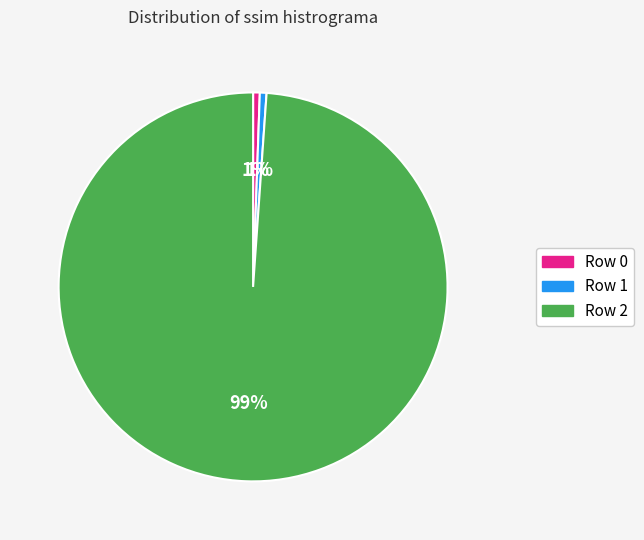

Combined, do Row 1 and Row 2 account for over 50%?

Yes